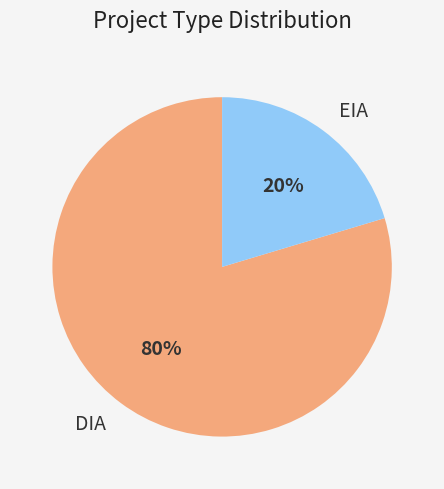

To the nearest percent, what portion does DIA represent?

80%